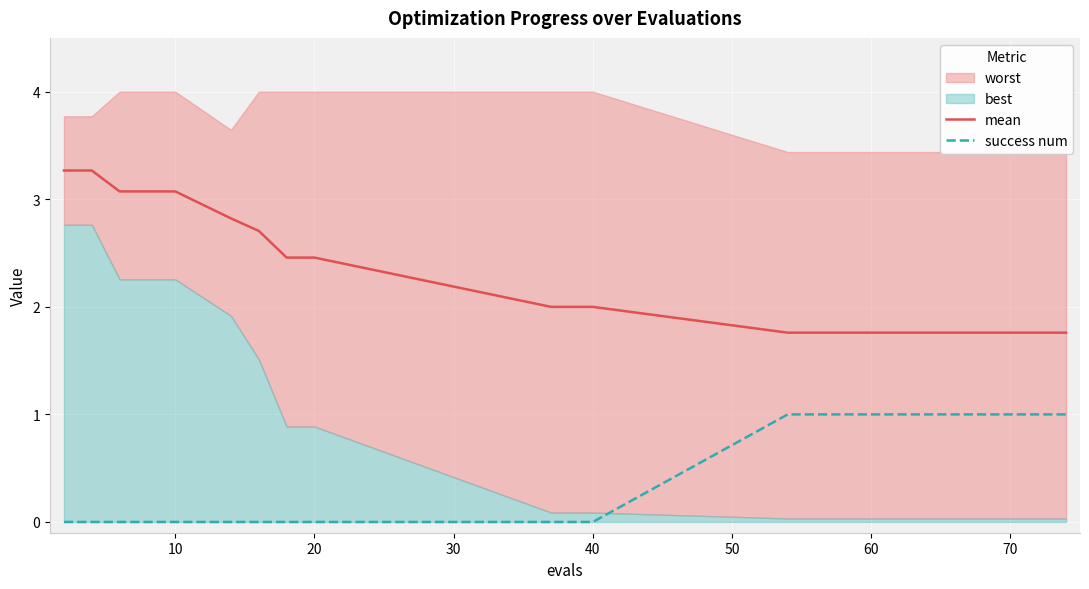

Does the chart display data point markers on the line(s)?

No